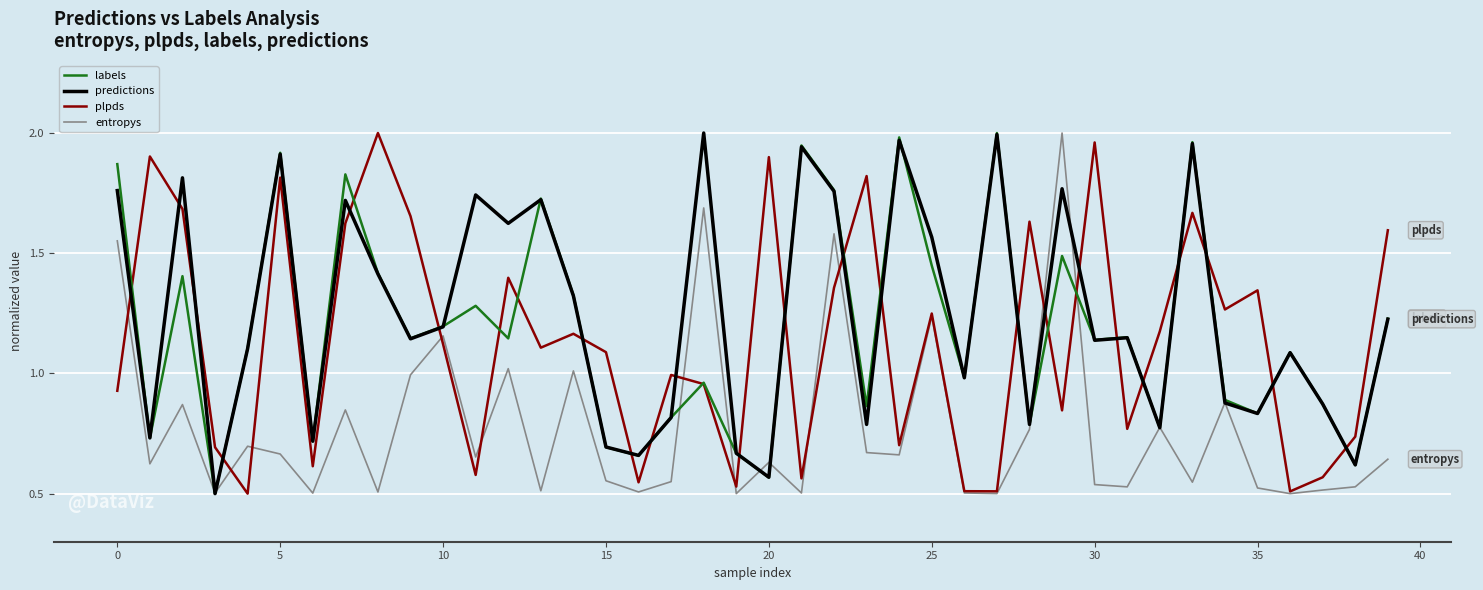

How many categories are shown in the chart?

40